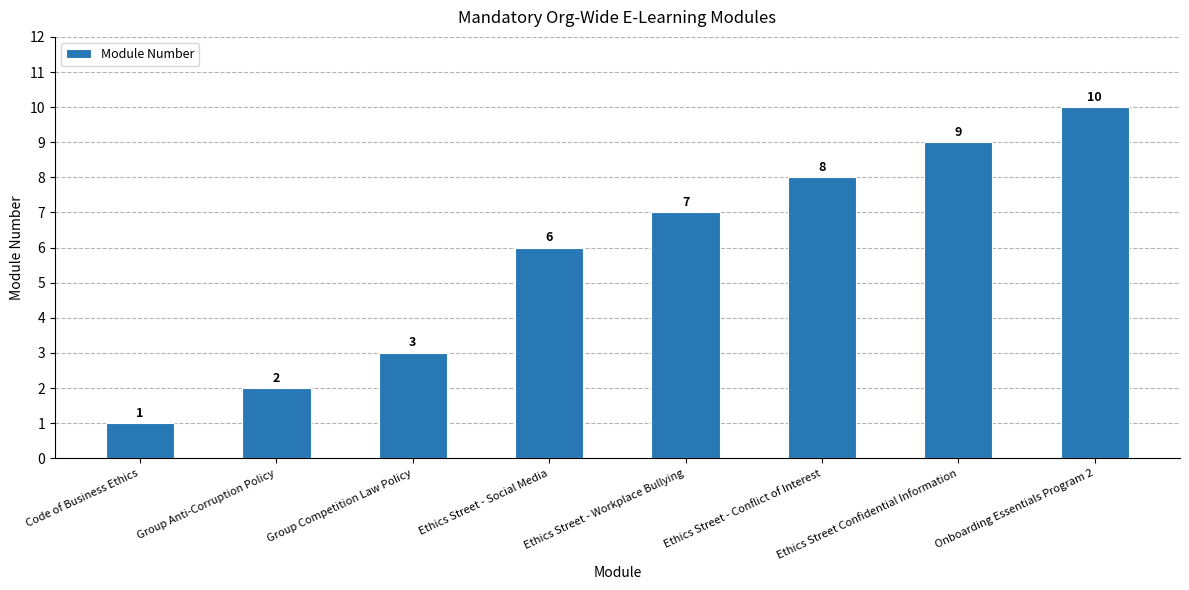

Is it true that the value at Ethics Street Confidential Information is 9?

True